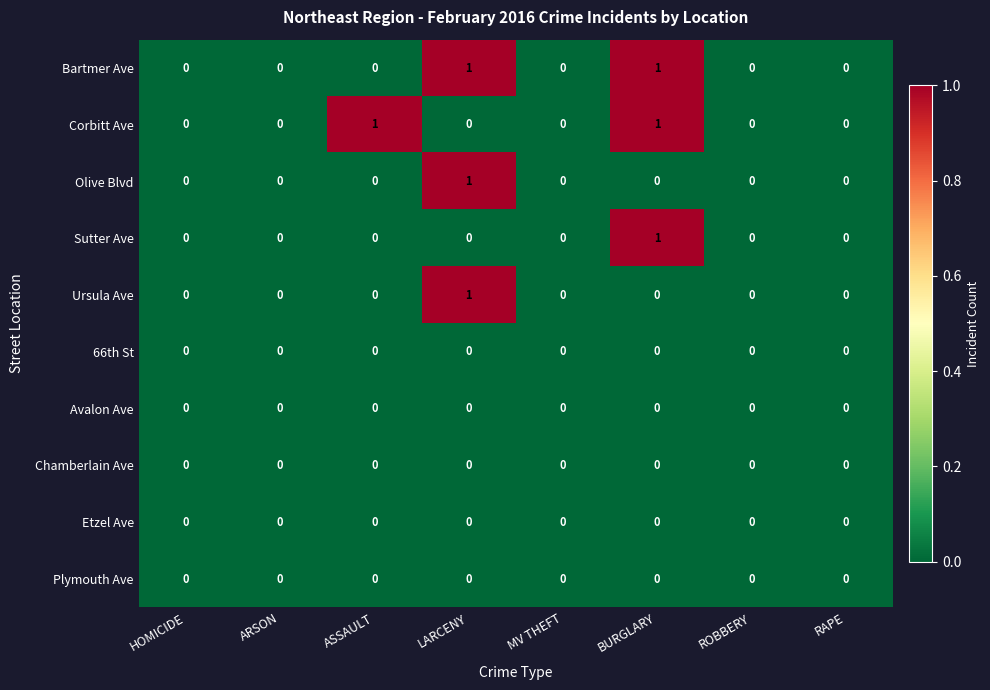

Count the Corbitt Ave values in the range 0 to 1.

8